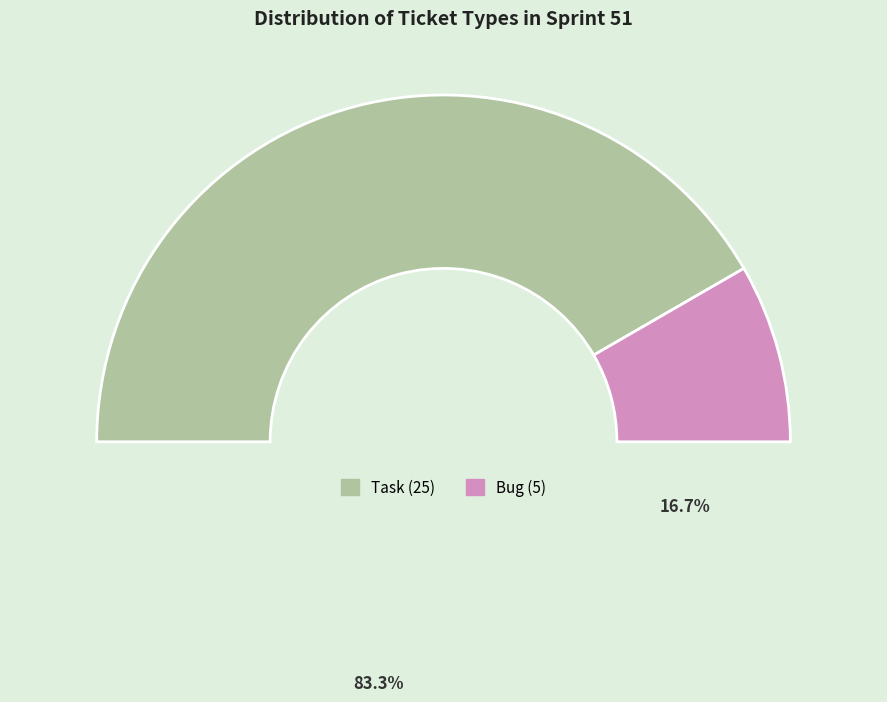

How many slices are in this pie chart?

2